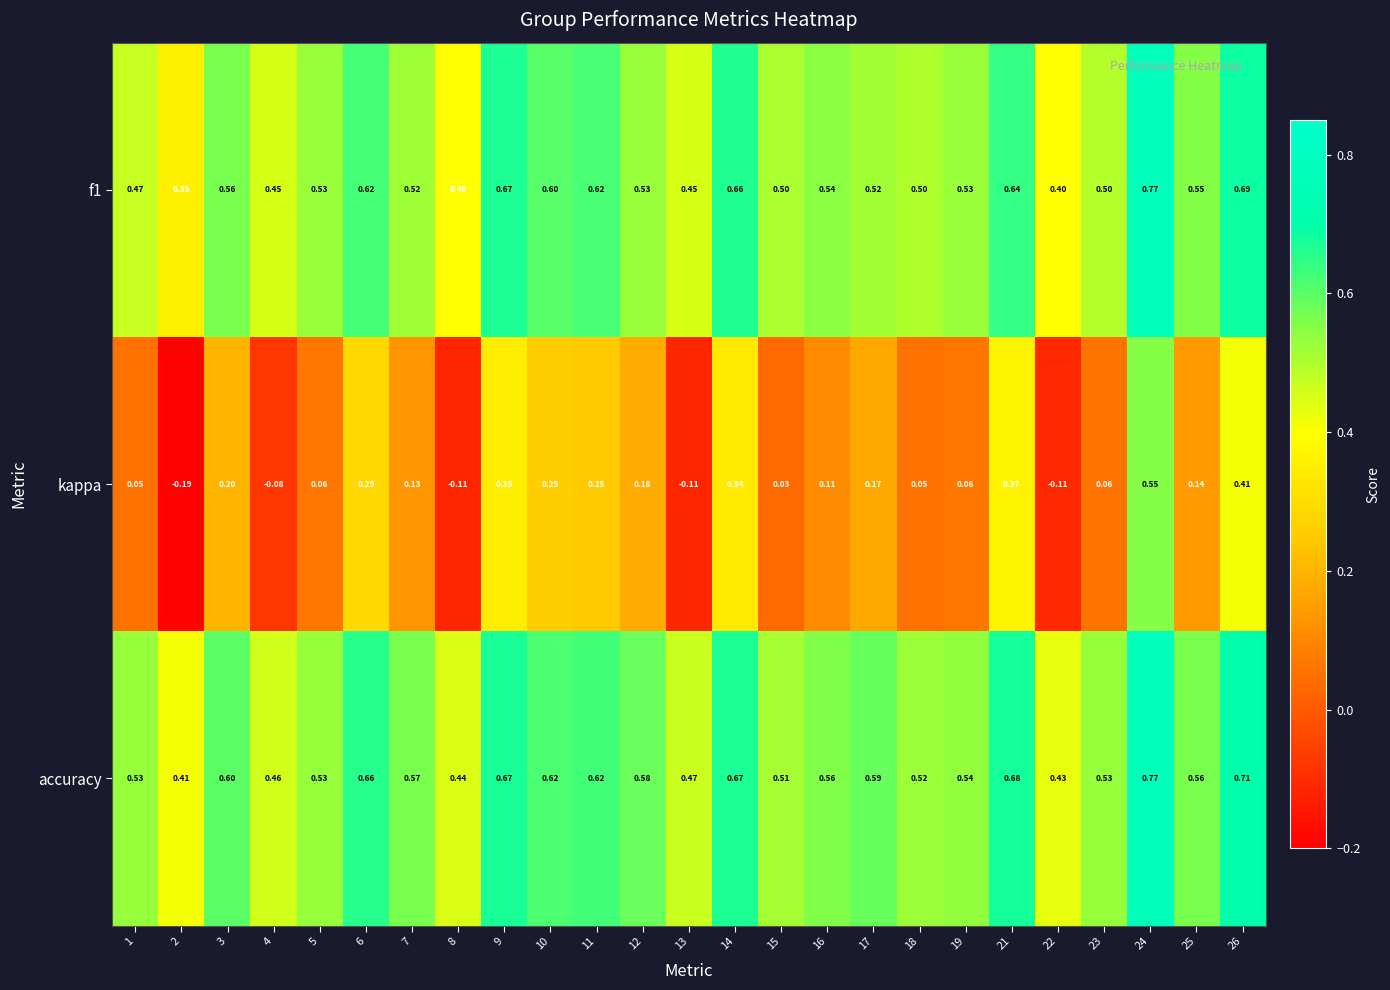

Which label corresponds to the smallest value in the chart?

2